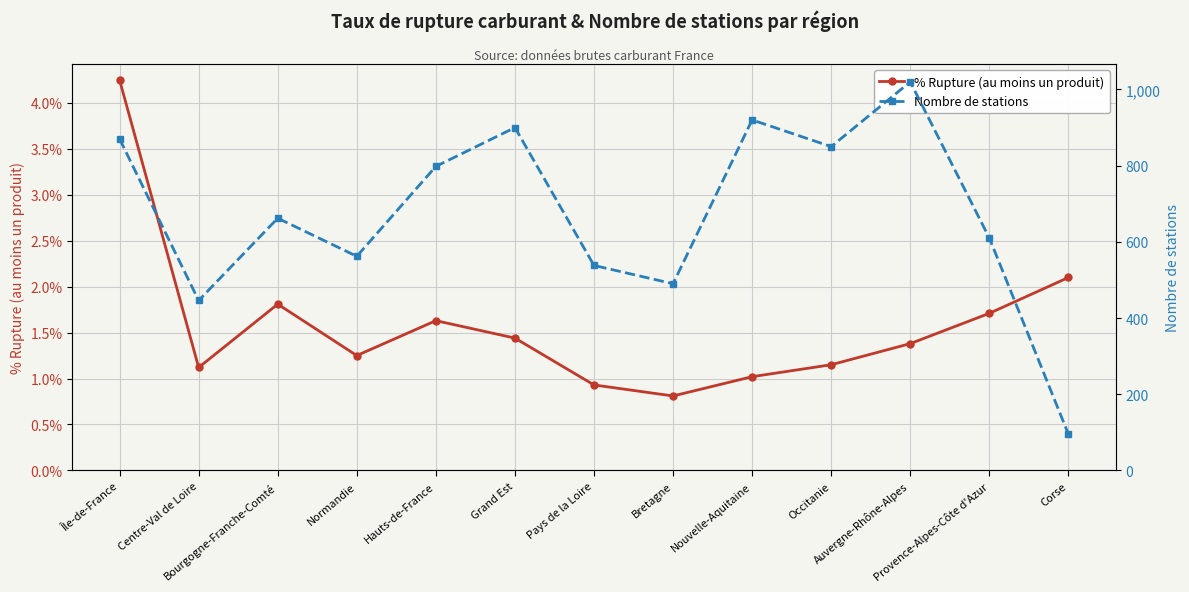

True or false: % Rupture (au moins un produit) and Nombre de stations intersect in this chart.

False